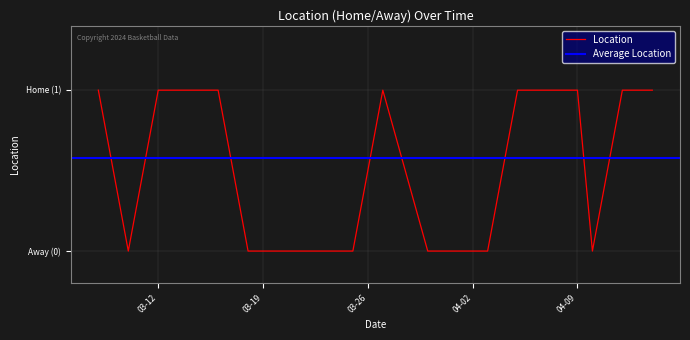

Reading left to right, what are all the values shown in this chart?

1	0	1	1	1	0	0	0	0	1	0	0	0	1	1	1	0	1	1